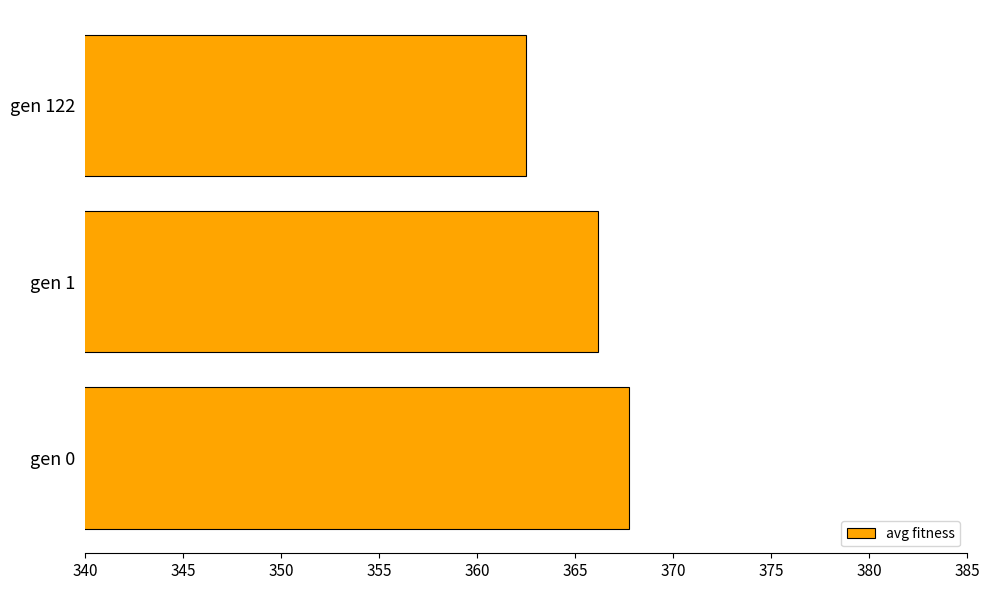

Which has a higher value, gen 1 or gen 122?

gen 1